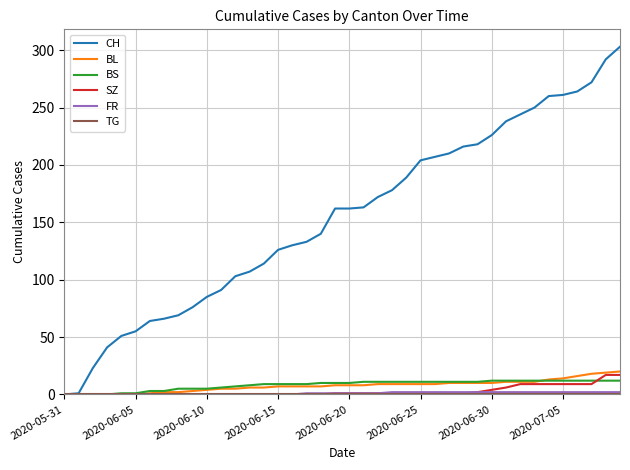

Which series has the largest range (max minus min)?

CH